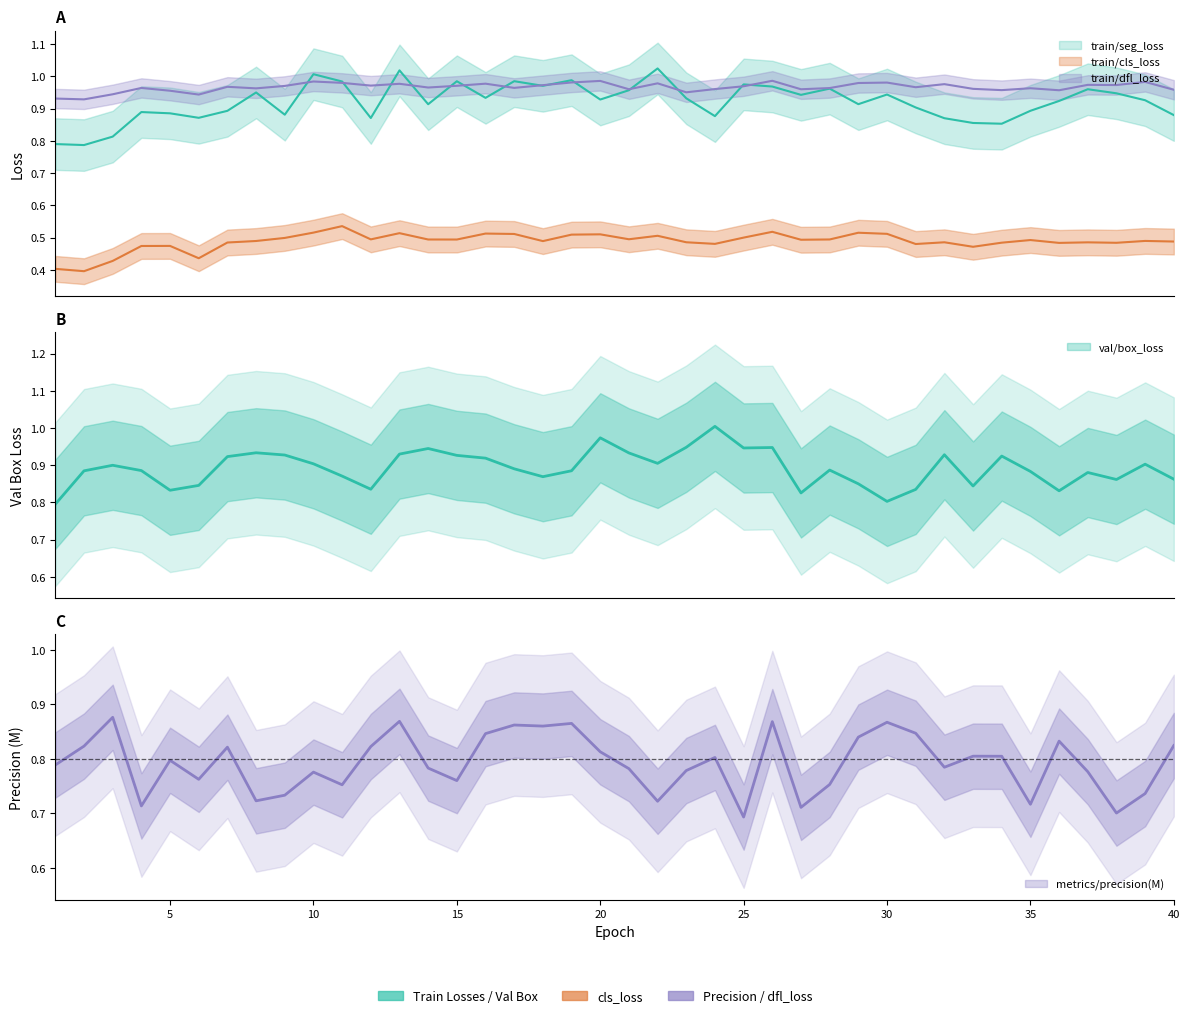

The value of train/dfl_loss at 29 is 1.5. True or false?

False